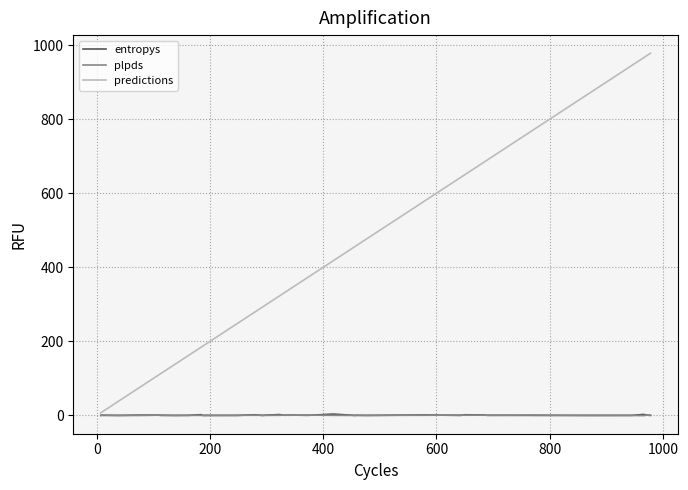

Which series has the largest total across all categories?

predictions